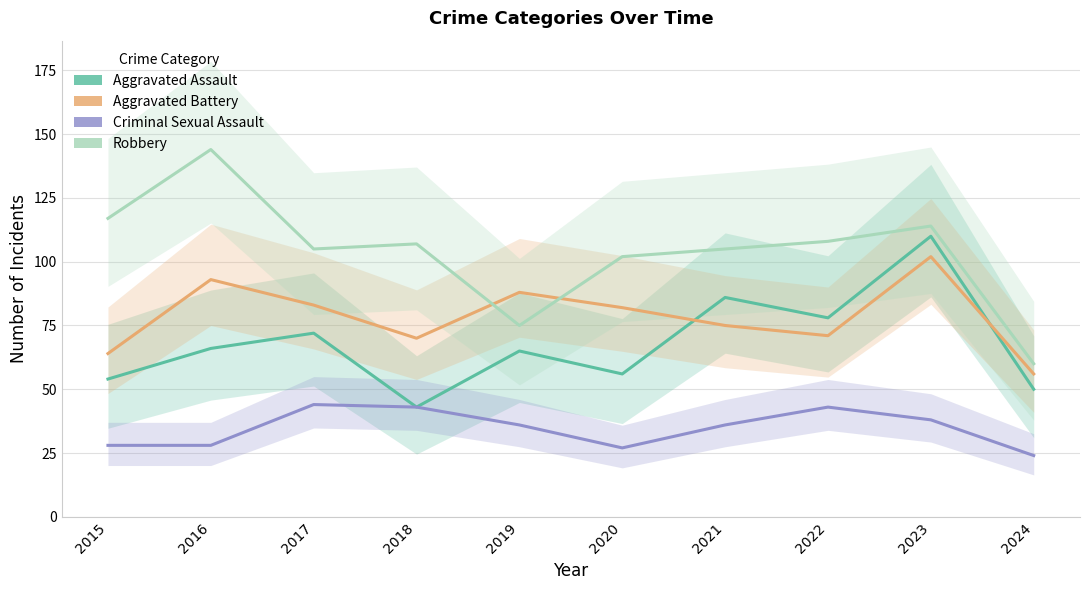

Reading right to left, list all the values displayed in this chart.

Aggravated Assault: 2024=50	2023=110	2022=78	2021=86	2020=56	2019=65	2018=43	2017=72	2016=66	2015=54
Aggravated Battery: 2024=56	2023=102	2022=71	2021=75	2020=82	2019=88	2018=70	2017=83	2016=93	2015=64
Criminal Sexual Assault: 2024=24	2023=38	2022=43	2021=36	2020=27	2019=36	2018=43	2017=44	2016=28	2015=28
Robbery: 2024=60	2023=114	2022=108	2021=105	2020=102	2019=75	2018=107	2017=105	2016=144	2015=117